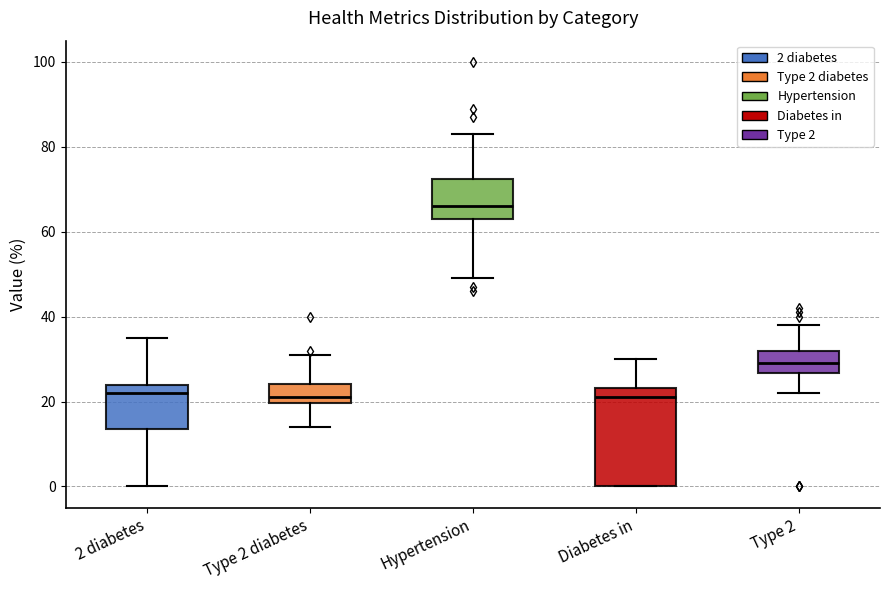

Where does the median line of the box for Hypertension sit on the y-axis? The values are not printed on the chart, so give them approximately, as read against the axis.

66